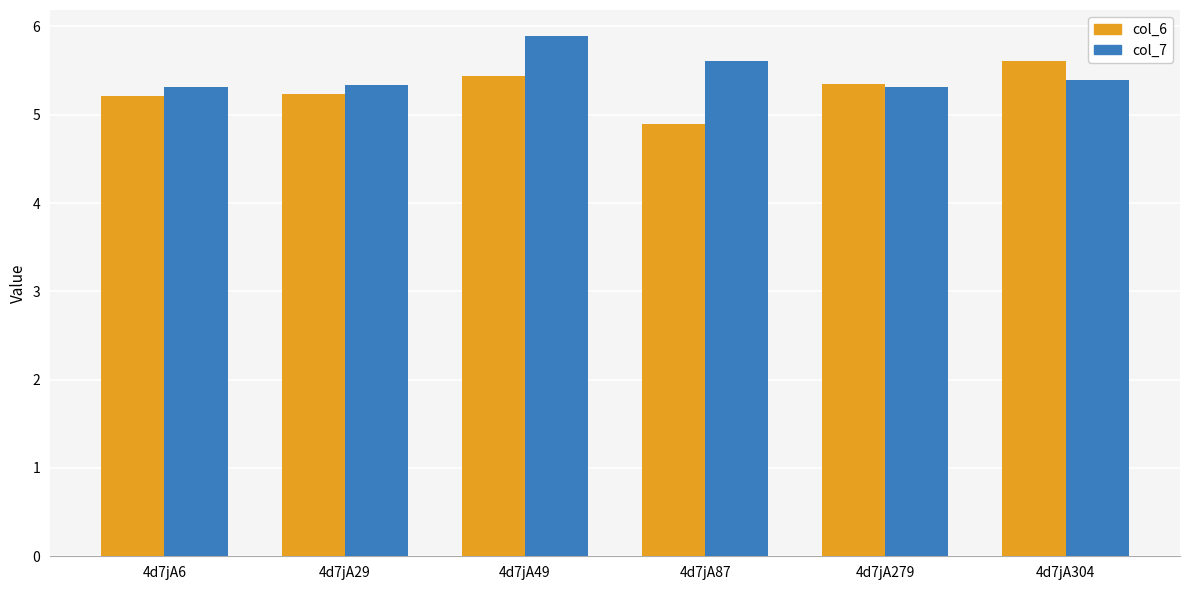

Which label corresponds to the largest value in the chart?

4d7jA49